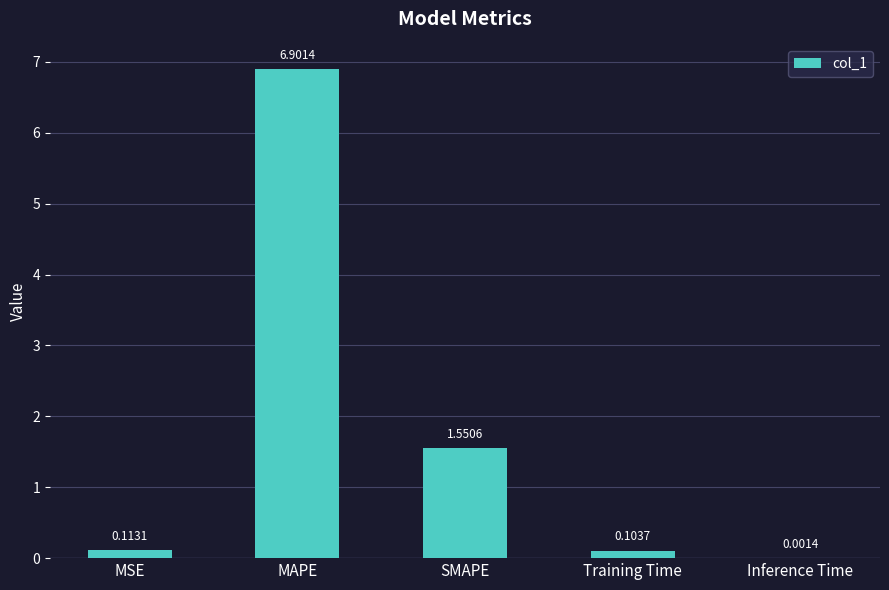

What is the sum of all values?

8.7